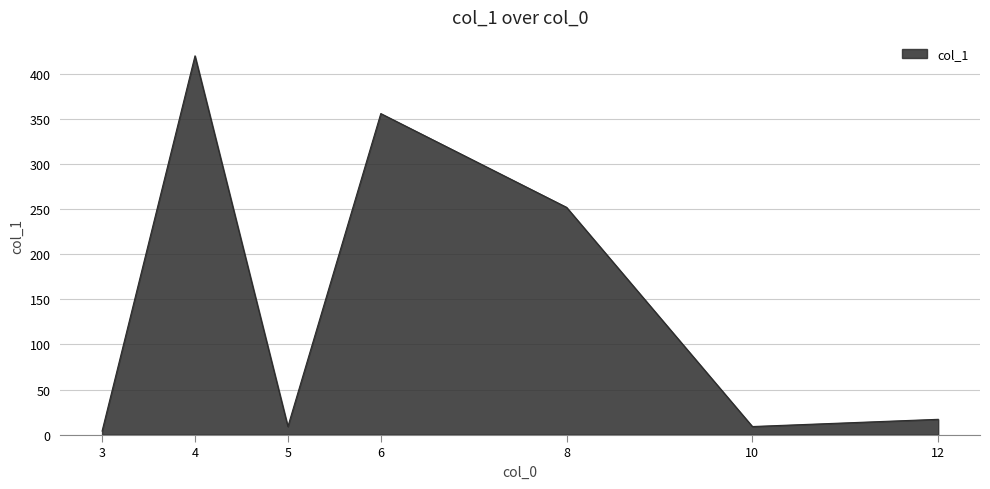

Between 8 and 6, which is larger?

6